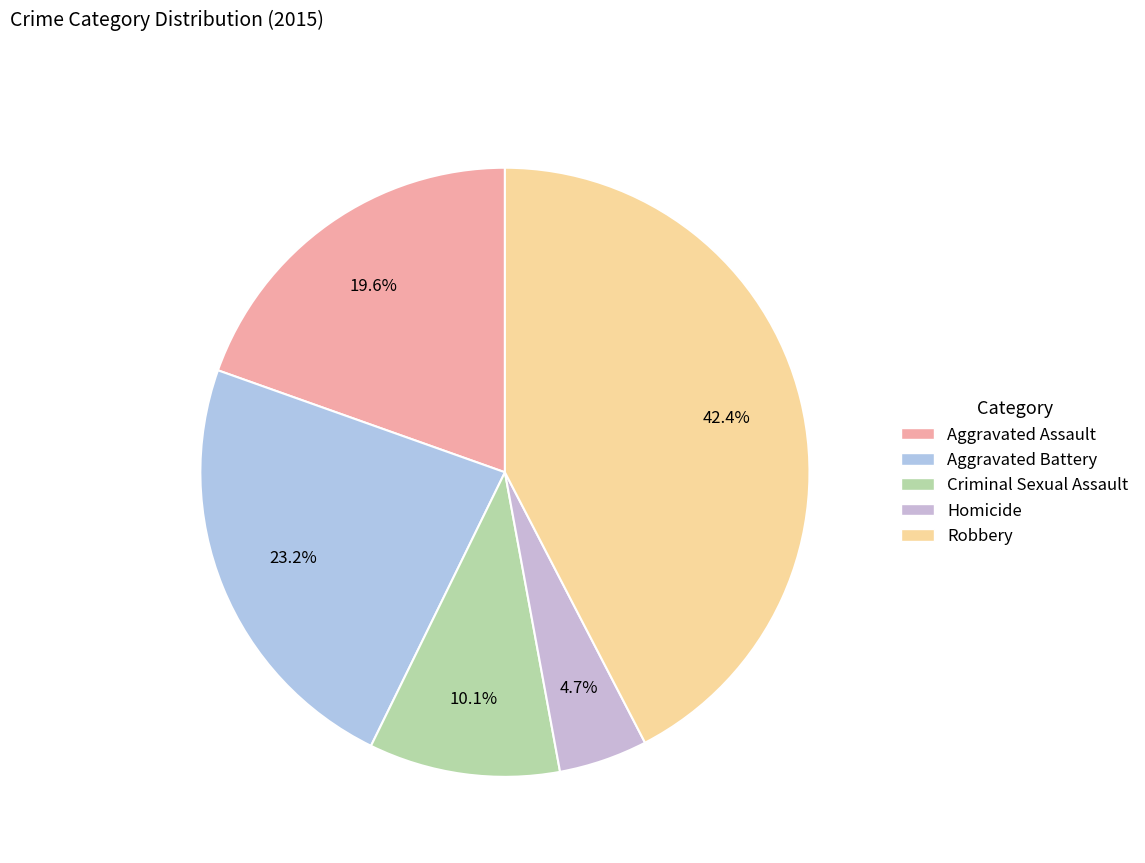

To the nearest percent, what is the average slice percentage?

20%